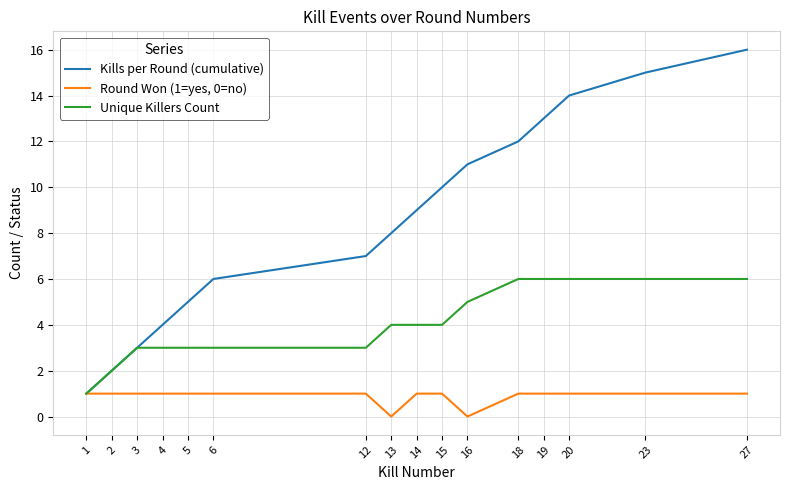

List the series in order of their overall mean, highest first.

Kills per Round (cumulative), Unique Killers Count, Round Won (1=yes, 0=no)